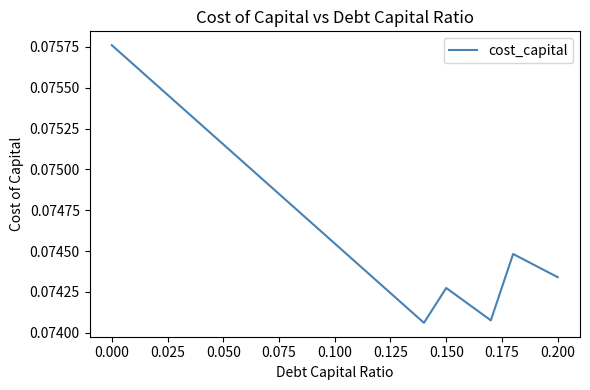

How many points are lower than both their immediate neighbors (excluding endpoints)?

2